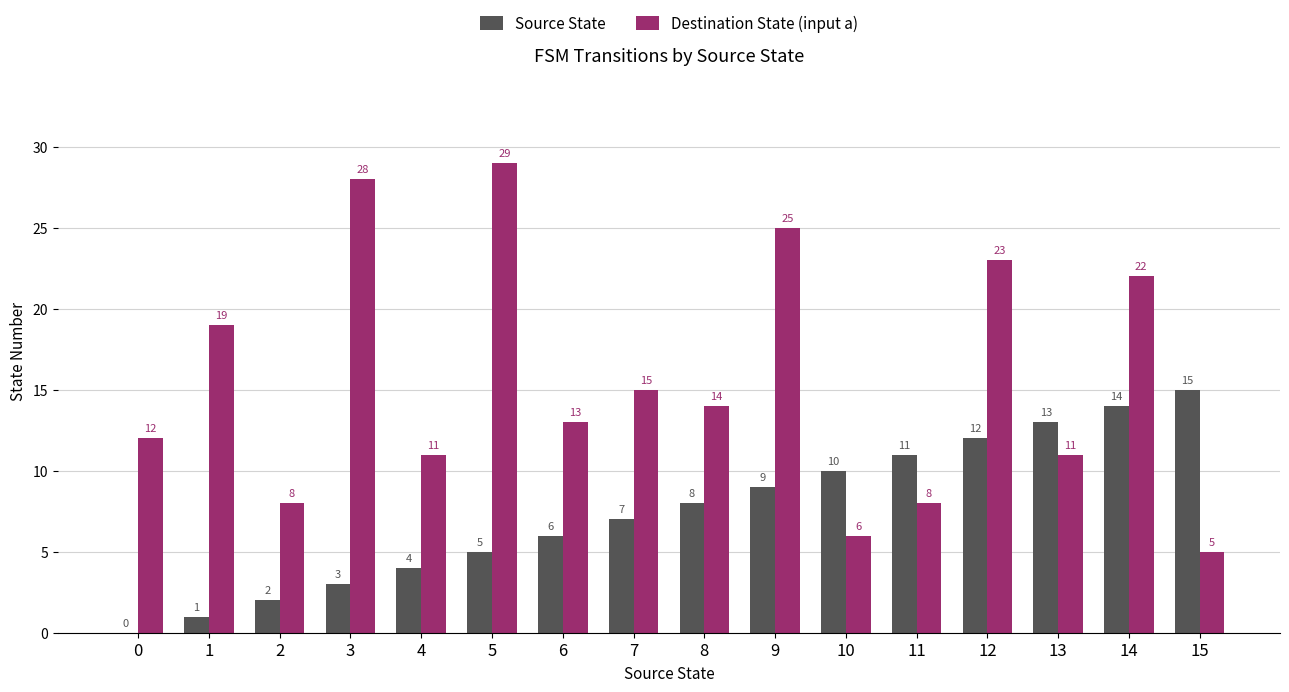

Reading left to right, transcribe all the data shown in this chart.

Source State: 0	1	2	3	4	5	6	7	8	9	10	11	12	13	14	15
Destination State (input a): 12	19	8	28	11	29	13	15	14	25	6	8	23	11	22	5